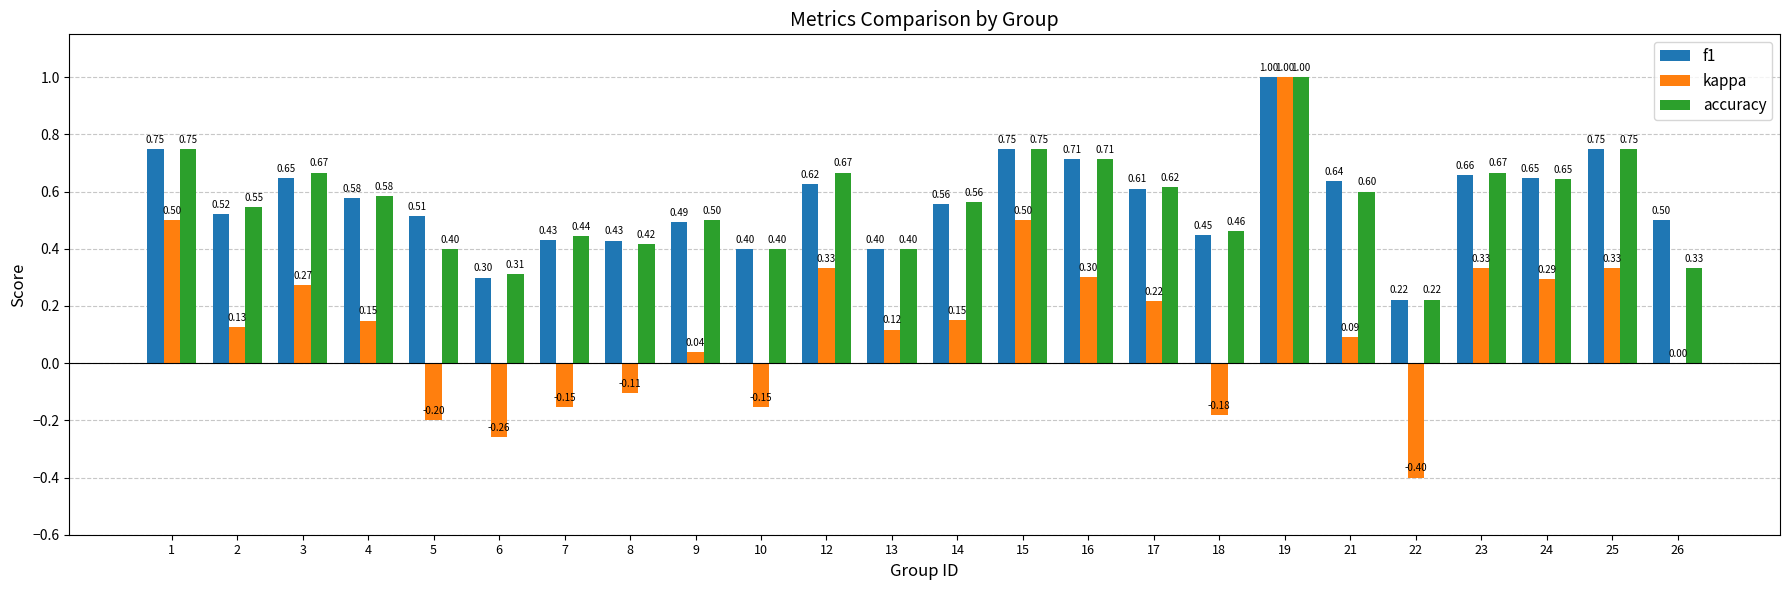

Where is f1 nearest to the value 0?

22